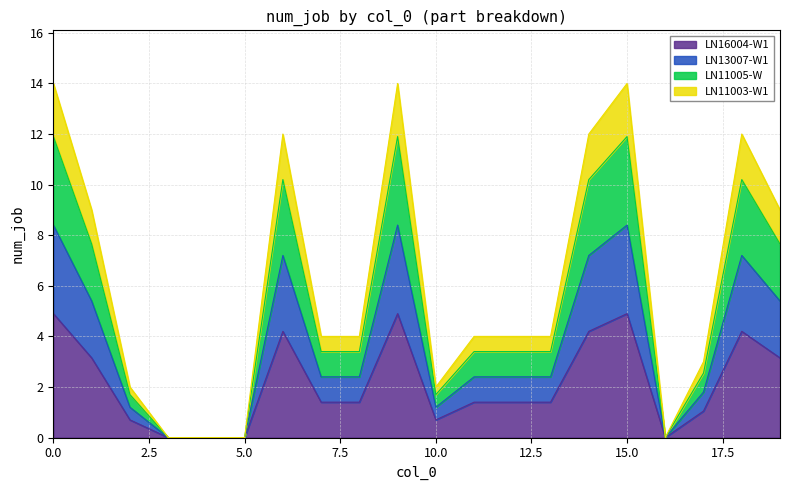

What is the sum of the values at 5 and 10?

0.7